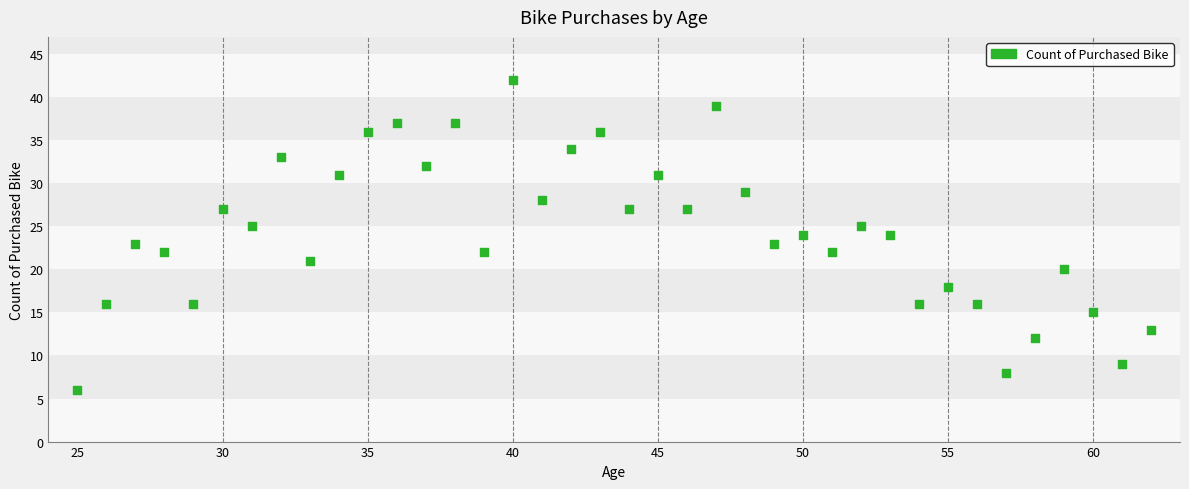

What is the range of Y values (max minus min)?

36